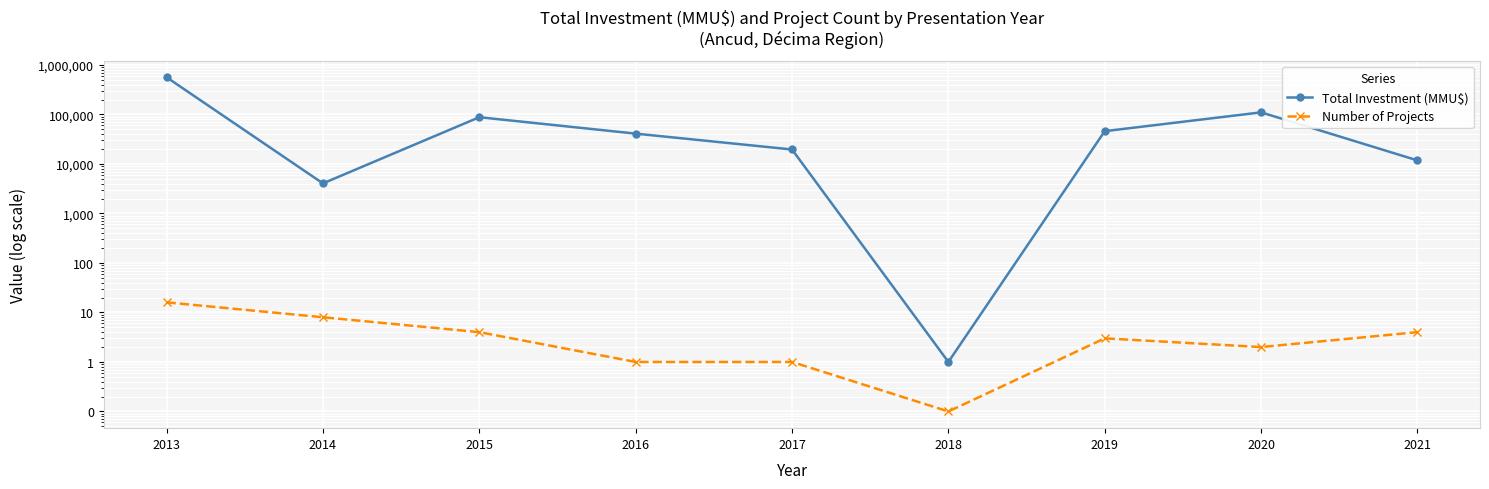

Rank the series at 2021 from highest to lowest value.

Total Investment (MMU$), Number of Projects